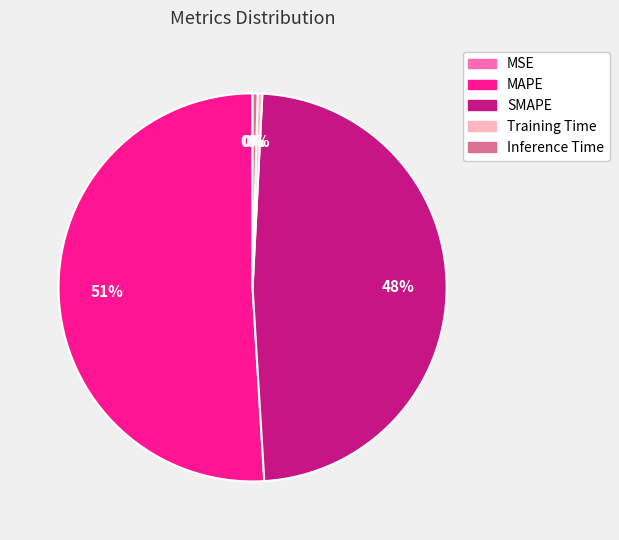

Is it true that Training Time is 7% of the pie?

False